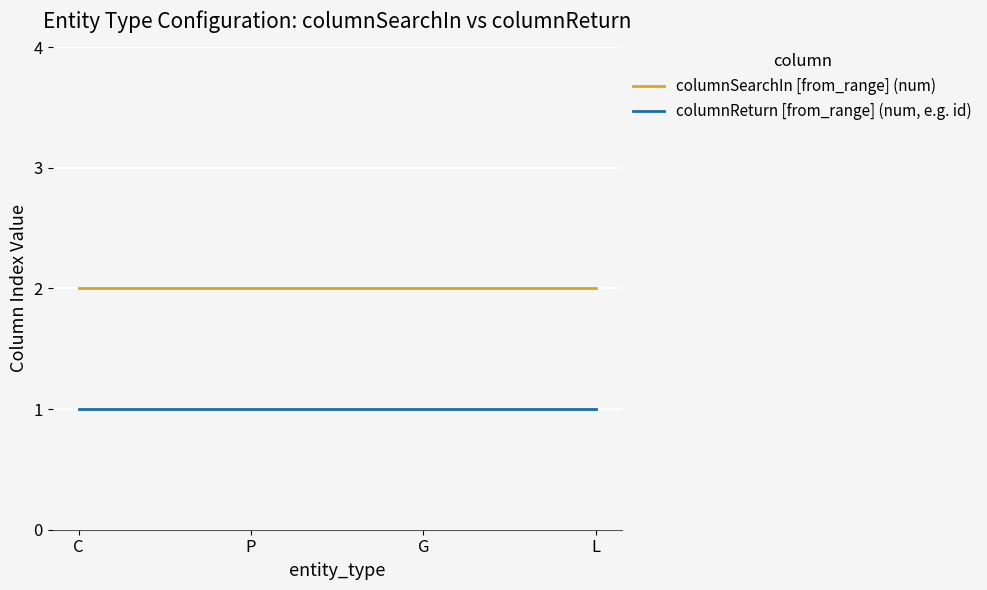

The columnSearchIn [from_range] (num) series shows 2 at P. True or false?

True